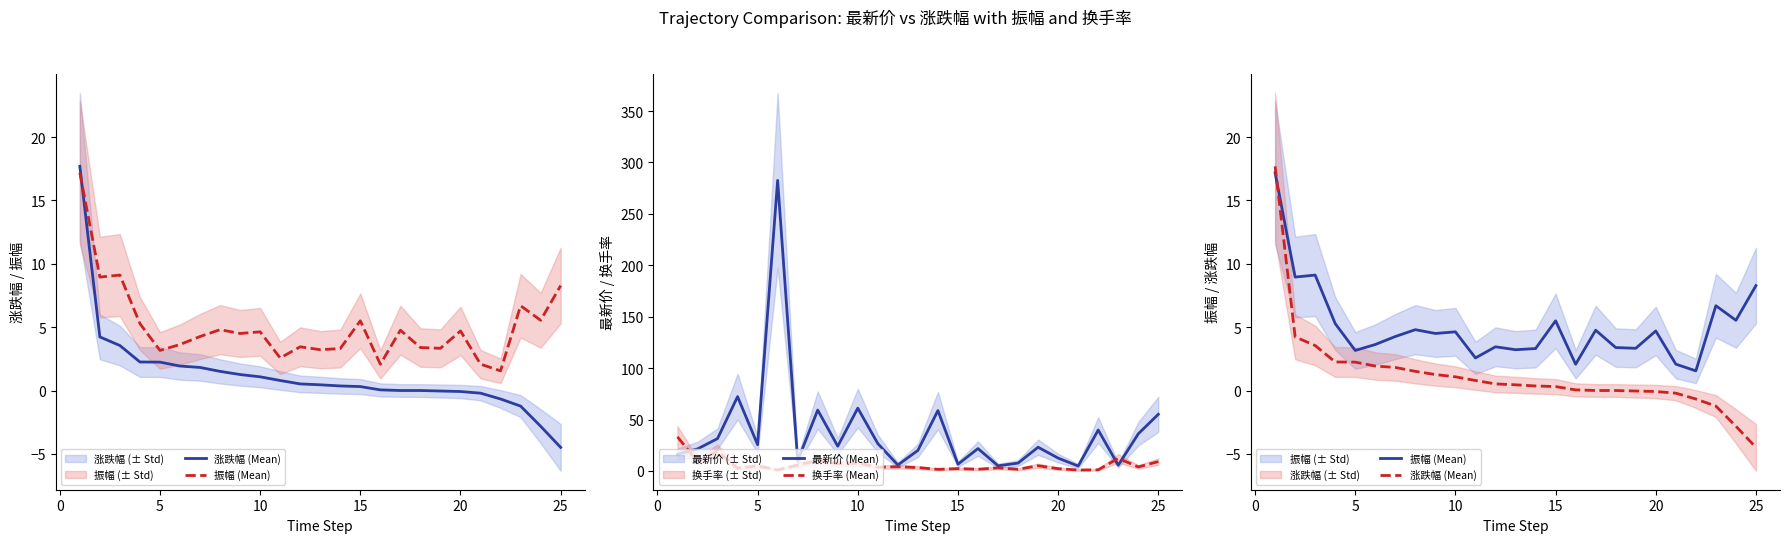

What is the maximum value for 最新价 (Mean)?

282.5